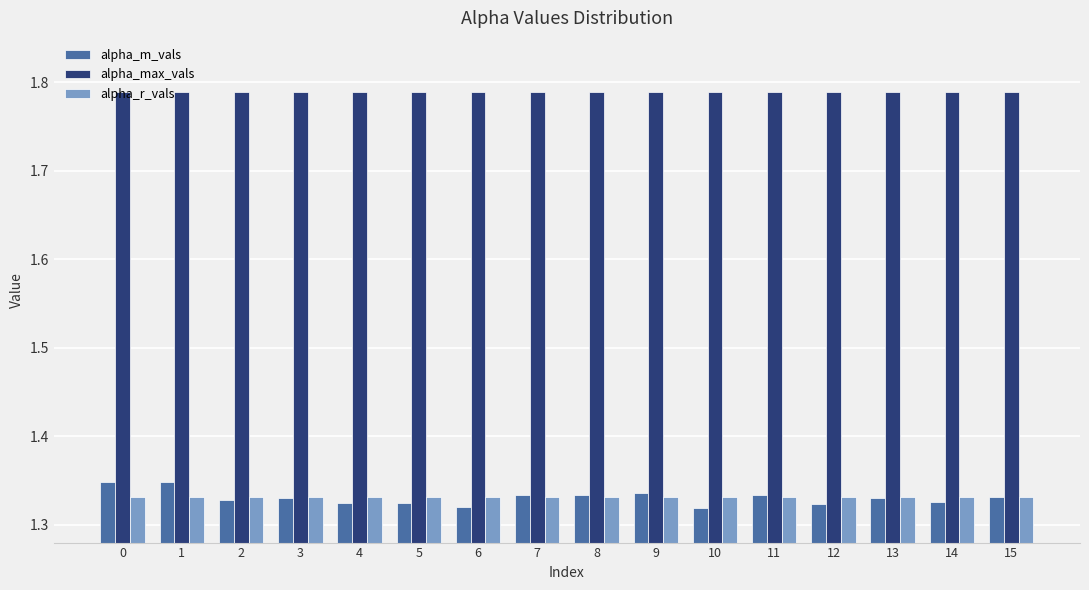

Which series has the largest range (max minus min)?

alpha_m_vals